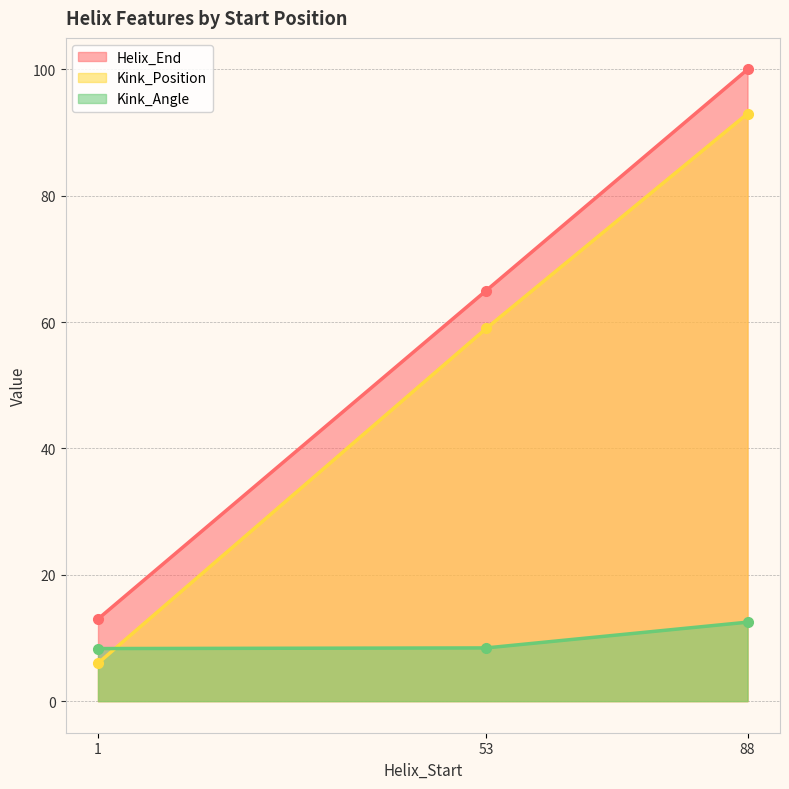

Which category has the highest value across all series?

88